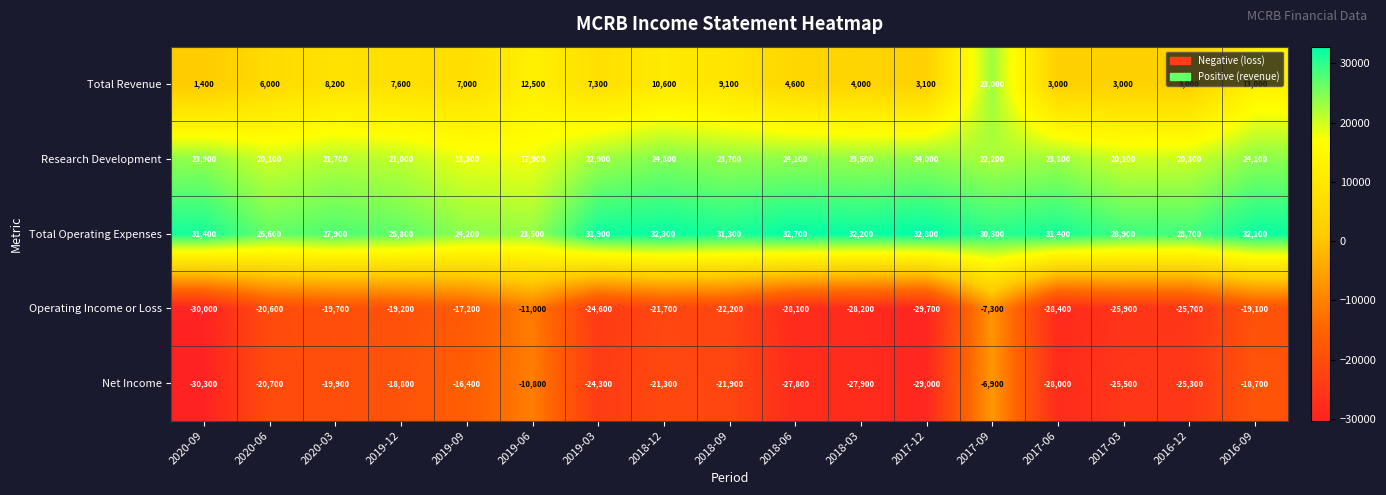

What value does the Net Income series have at 2019-12, to the nearest 50?

-18800